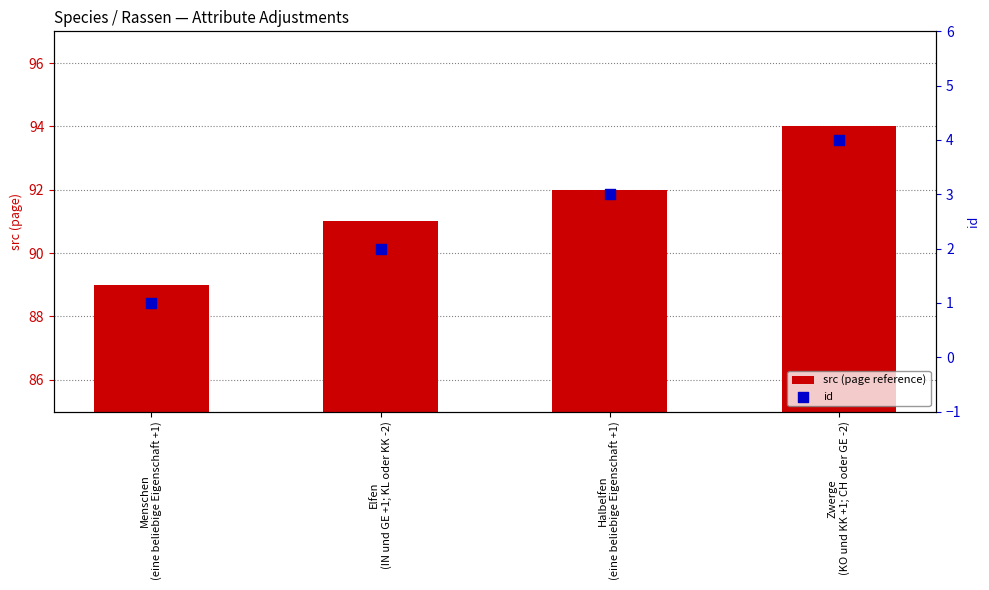

What is the total value across all series at Menschen
(eine beliebige Eigenschaft +1)?

90